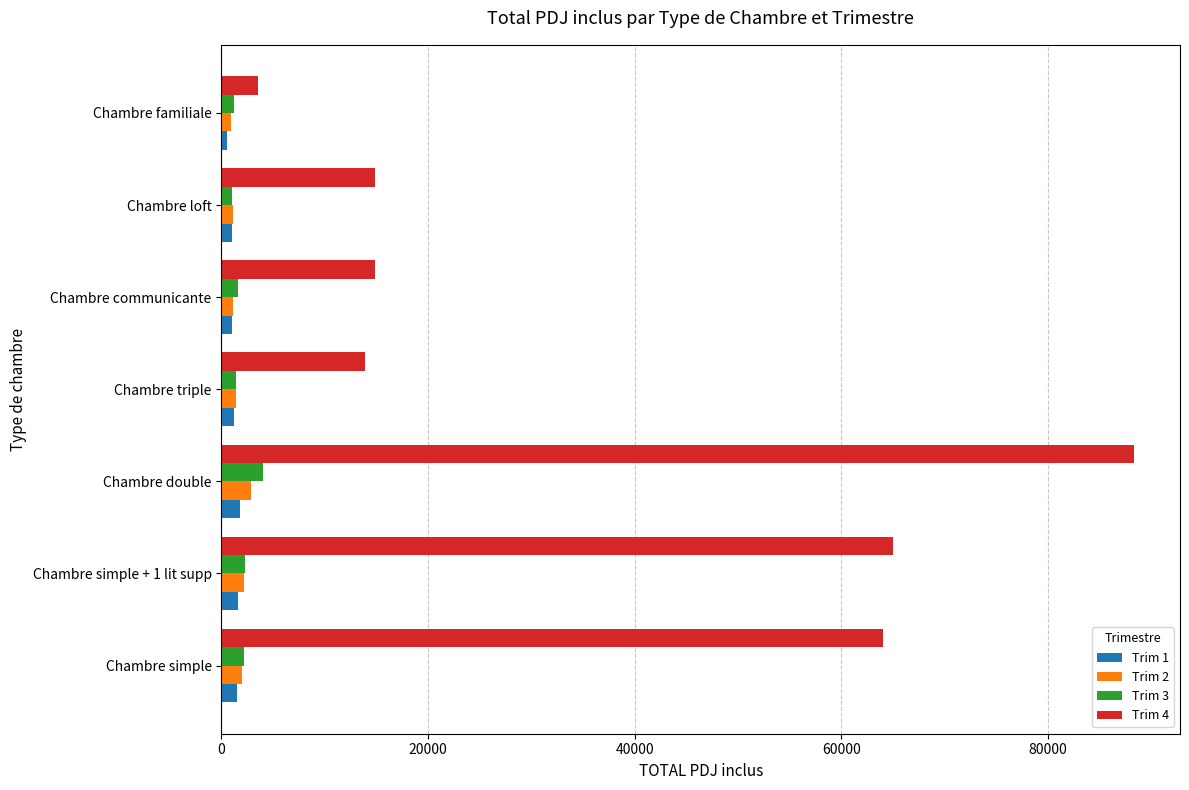

At which label is Trim 1 closest to 1209?

Chambre triple